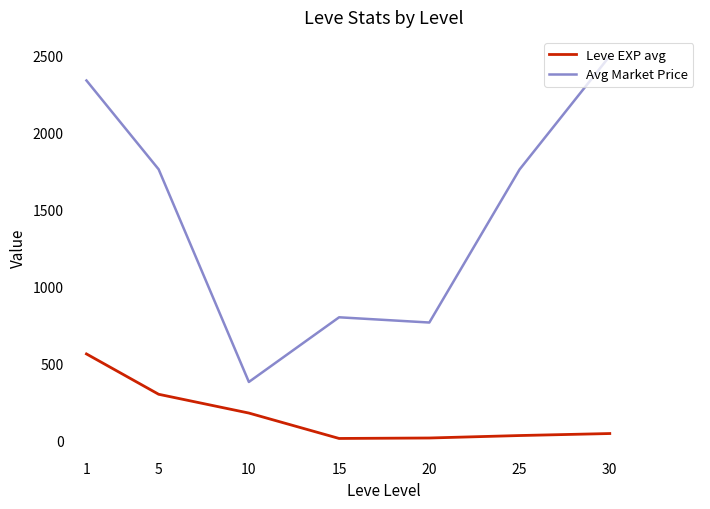

What is the total value across all series at 30?

2542